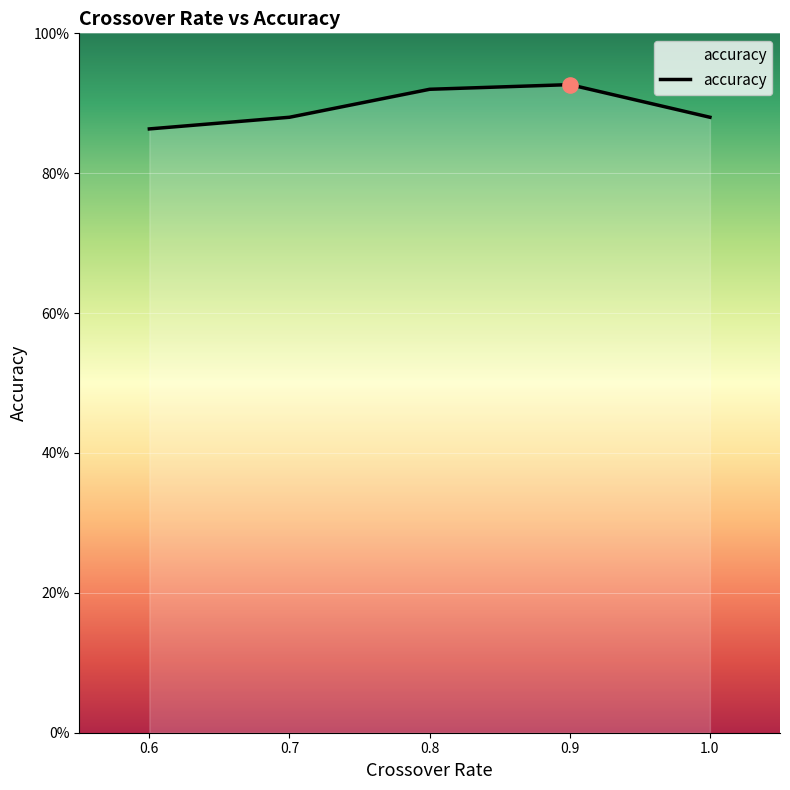

Is this an area chart (filled region under the line)?

Yes